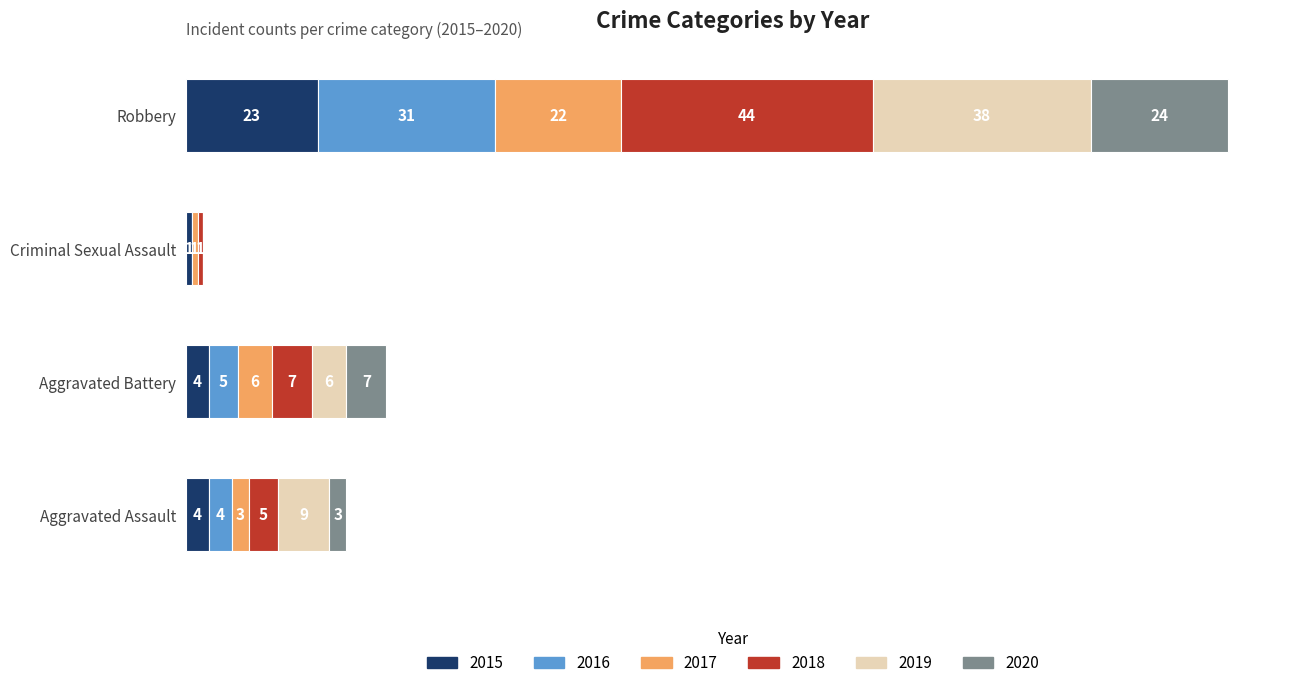

At which label does 2015 reach its peak?

Robbery